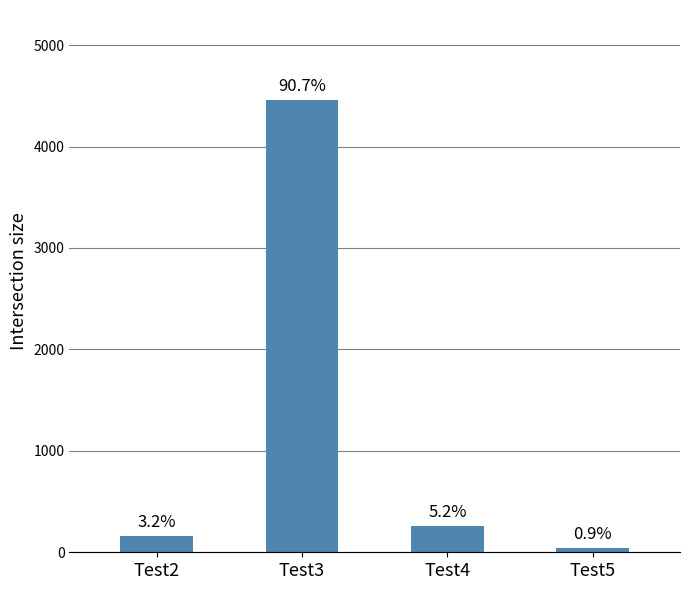

How many bars are there in total?

4